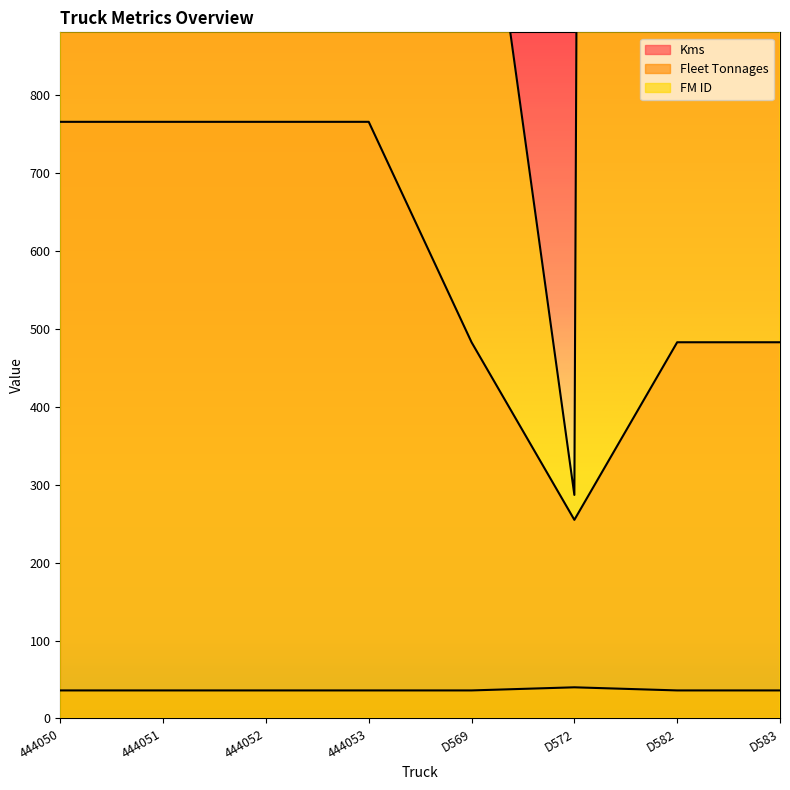

True or false: Kms has a value of 757 at D583.

False